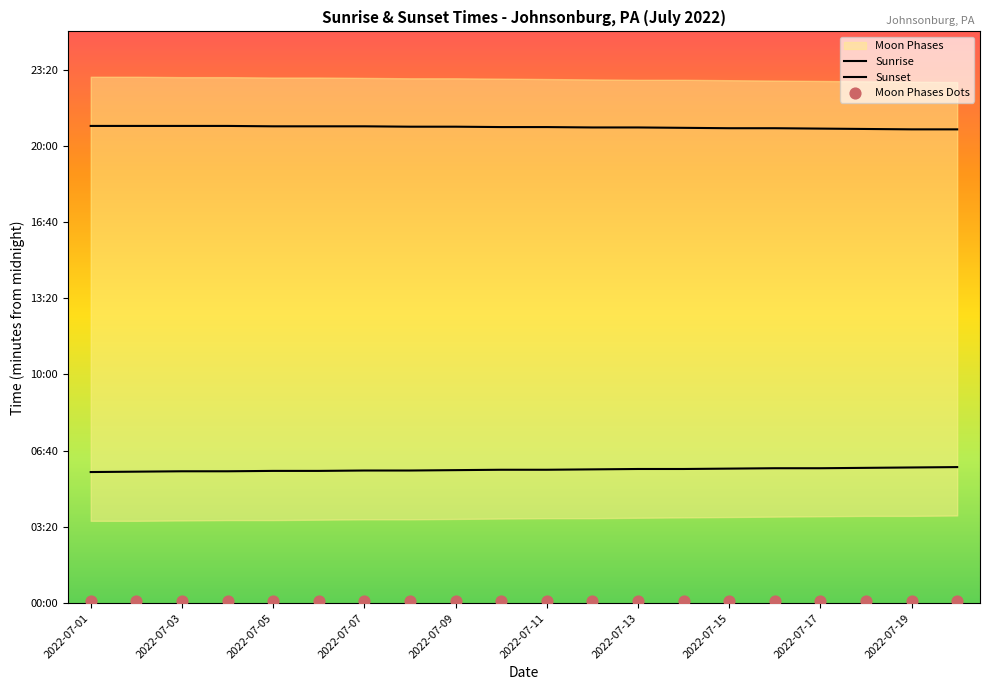

At how many categories does at least one series exceed 1150?

20